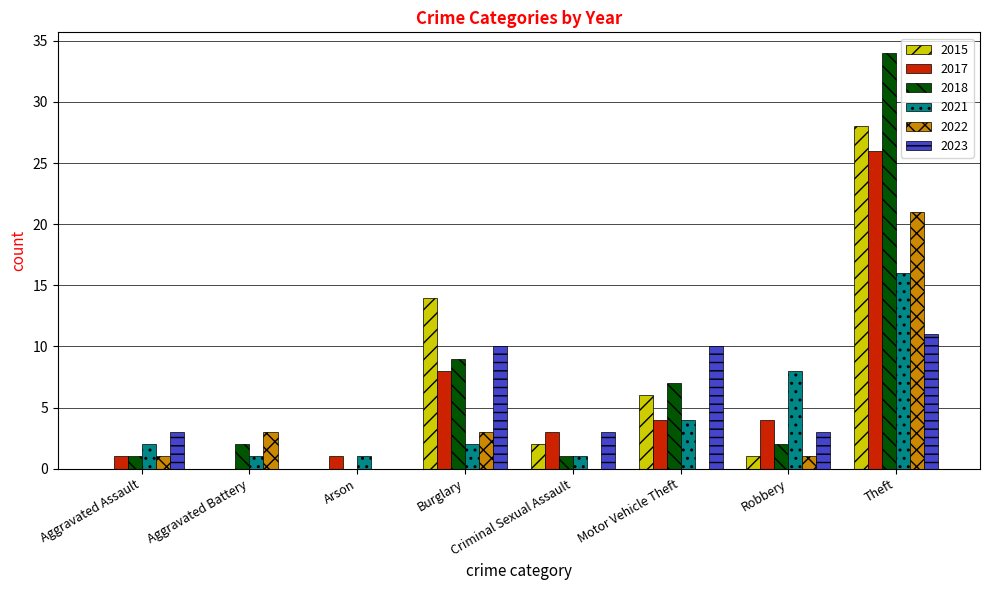

What is the sum of the 2022 values at Motor Vehicle Theft and Robbery?

1